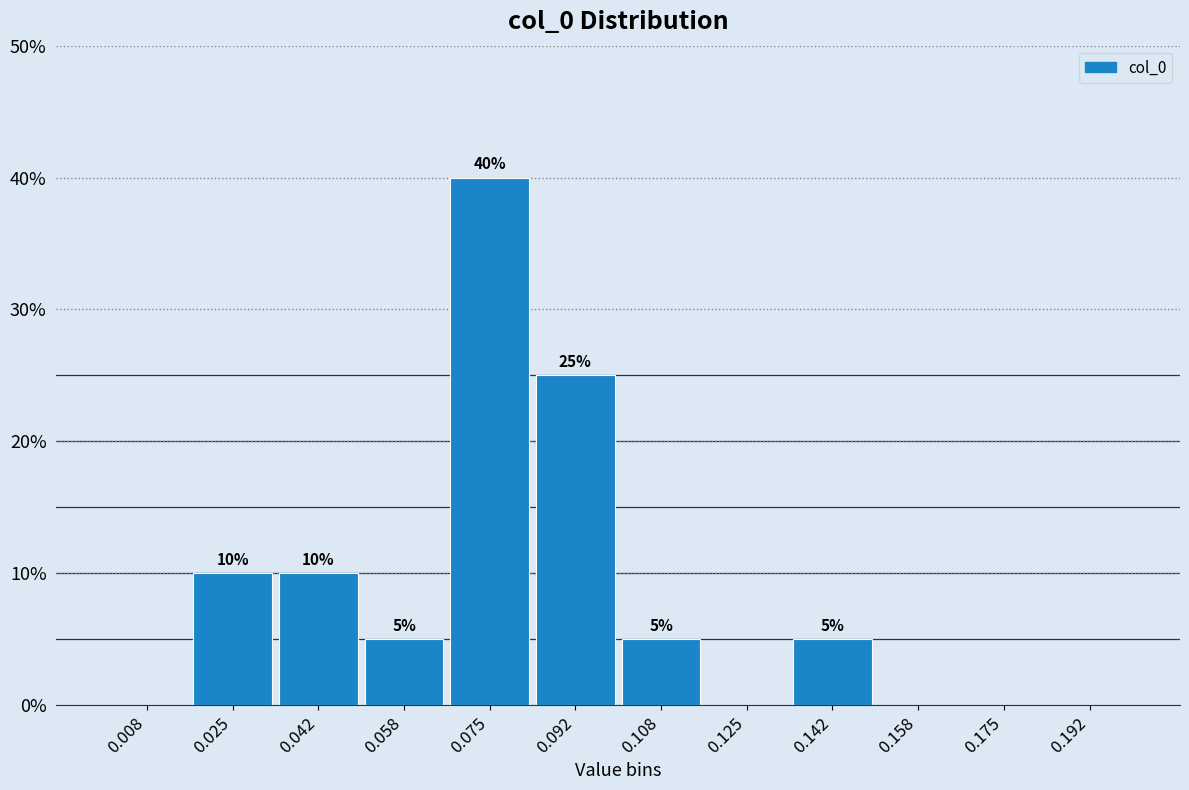

Which range on the x-axis has the tallest bar?

0.066 to 0.084